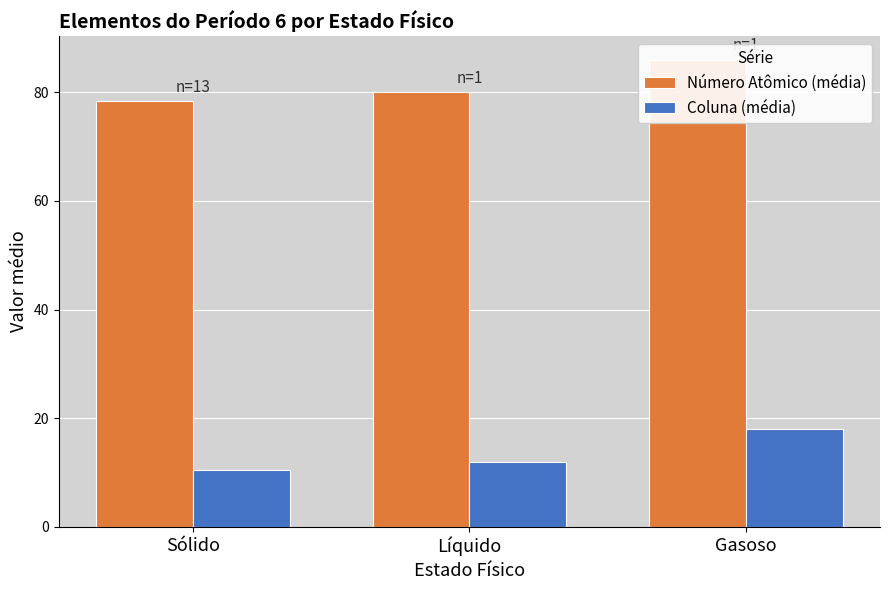

Which has a higher value, Sólido or Gasoso?

Gasoso